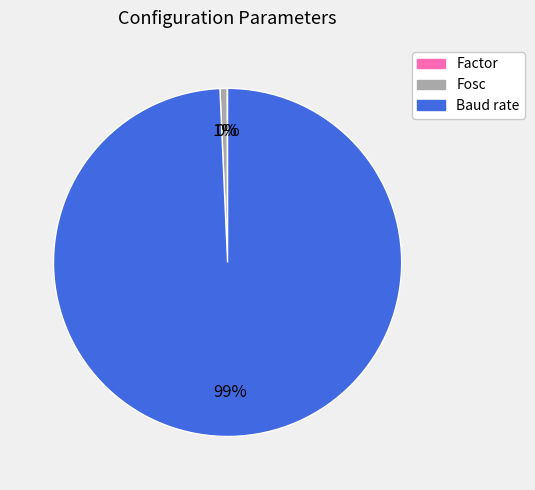

Is Baud rate the majority of the pie?

Yes